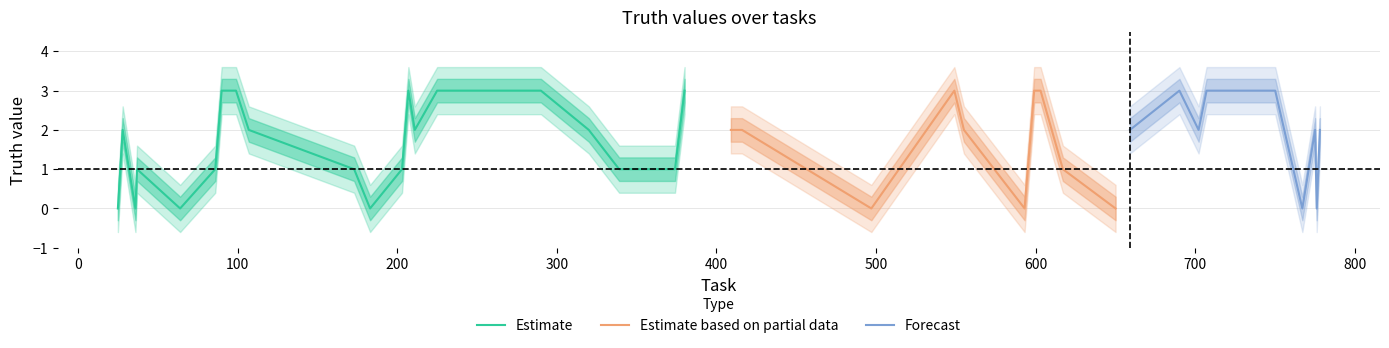

At which label does upper2 first exceed 2?

28